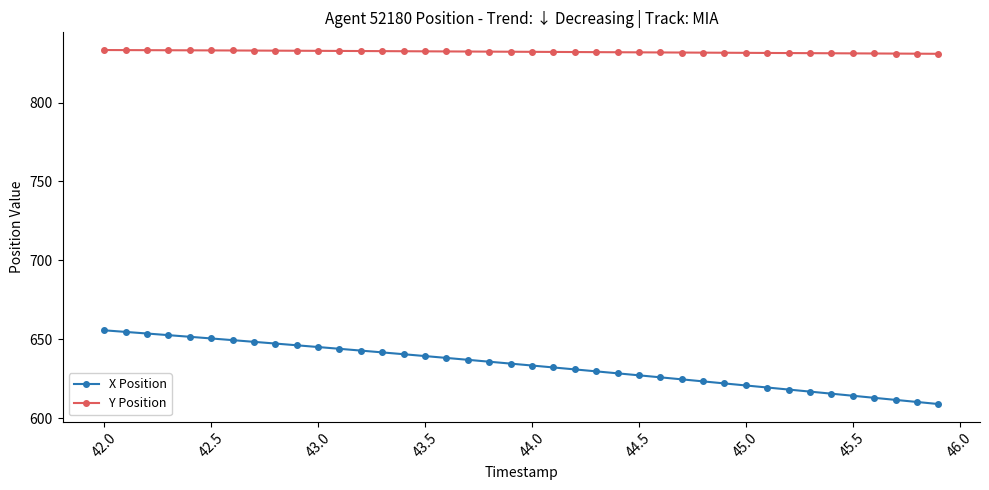

Which series has the largest total across all categories?

Y Position